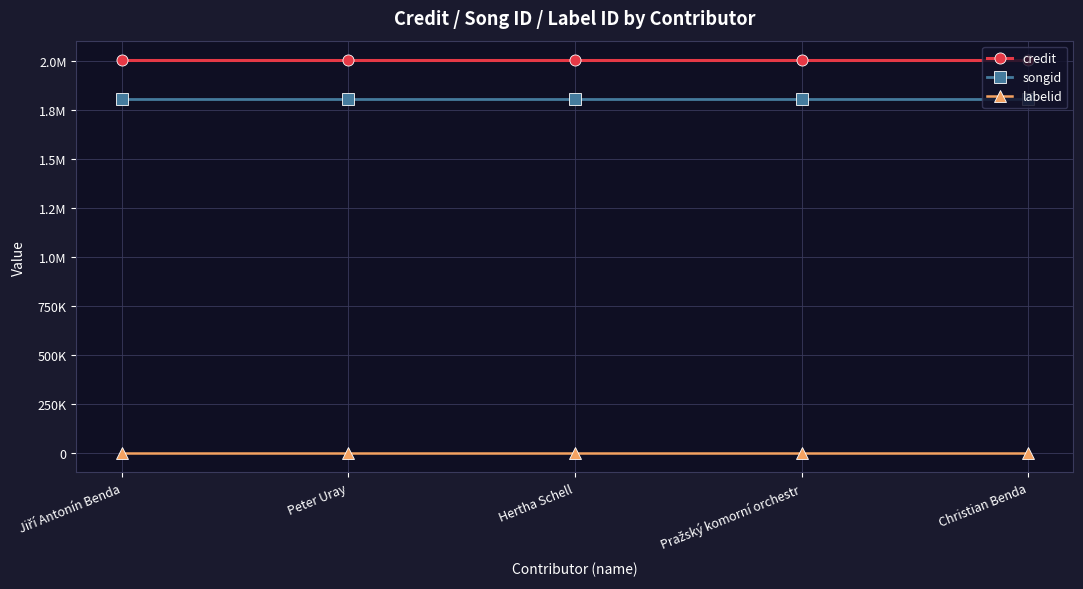

Which series has the widest spread of values?

credit